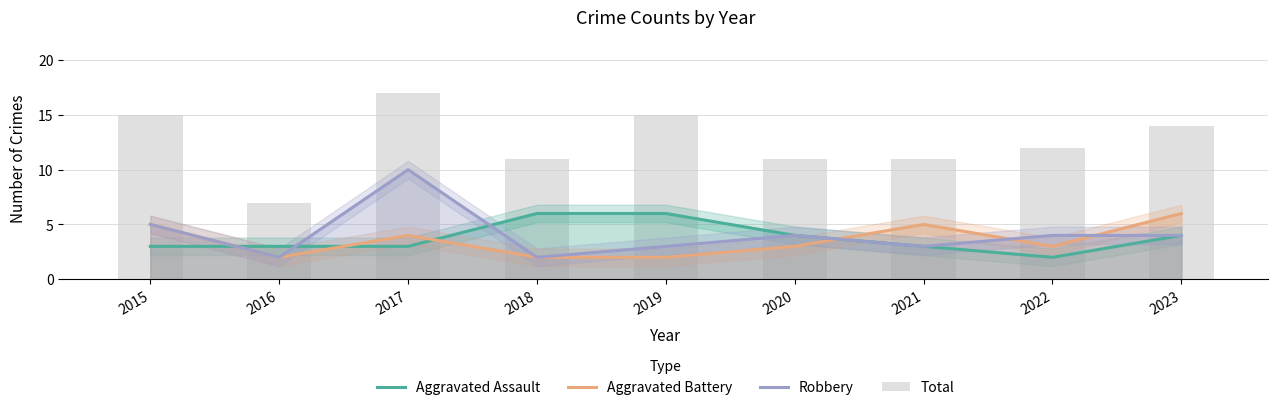

What is the difference between the highest and lowest values at 2023?

10